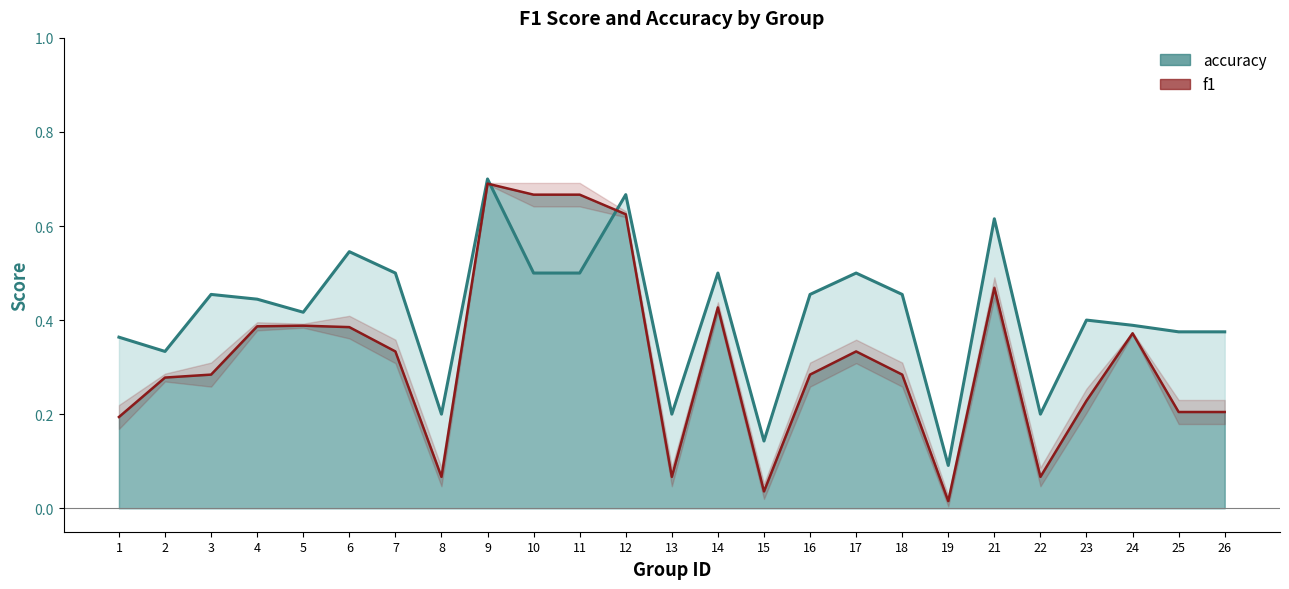

What is the sum of the accuracy_line values at 5 and 11?

0.9